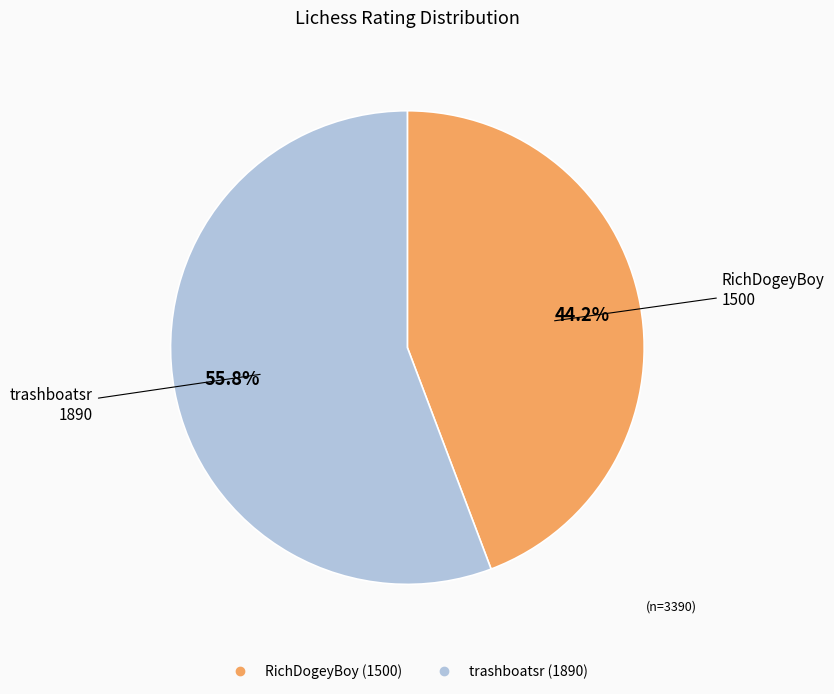

What is the ratio of the value at RichDogeyBoy to the value at trashboatsr?

0.8